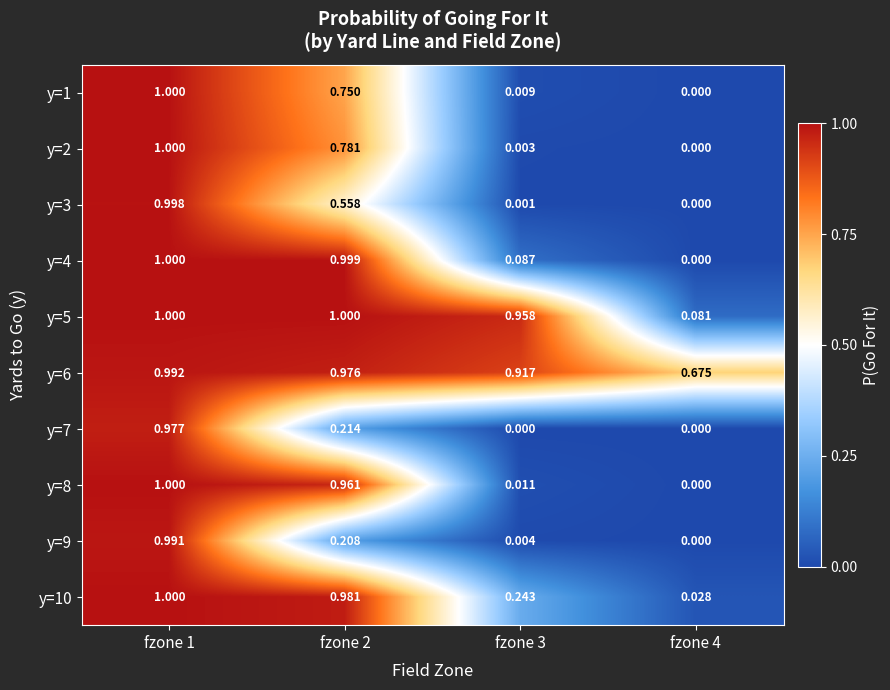

At how many categories does at least one series exceed 0?

4